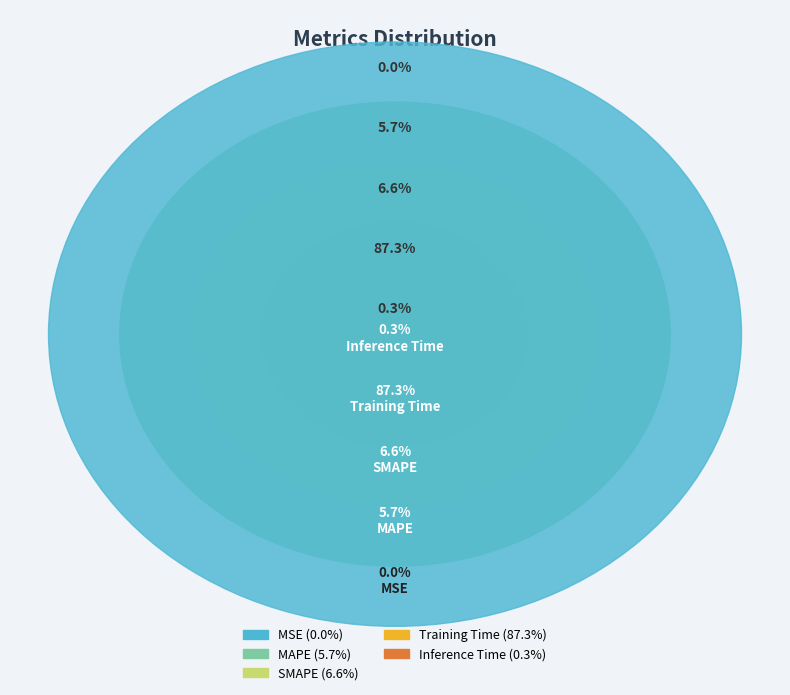

Count the number of slices in the pie.

5